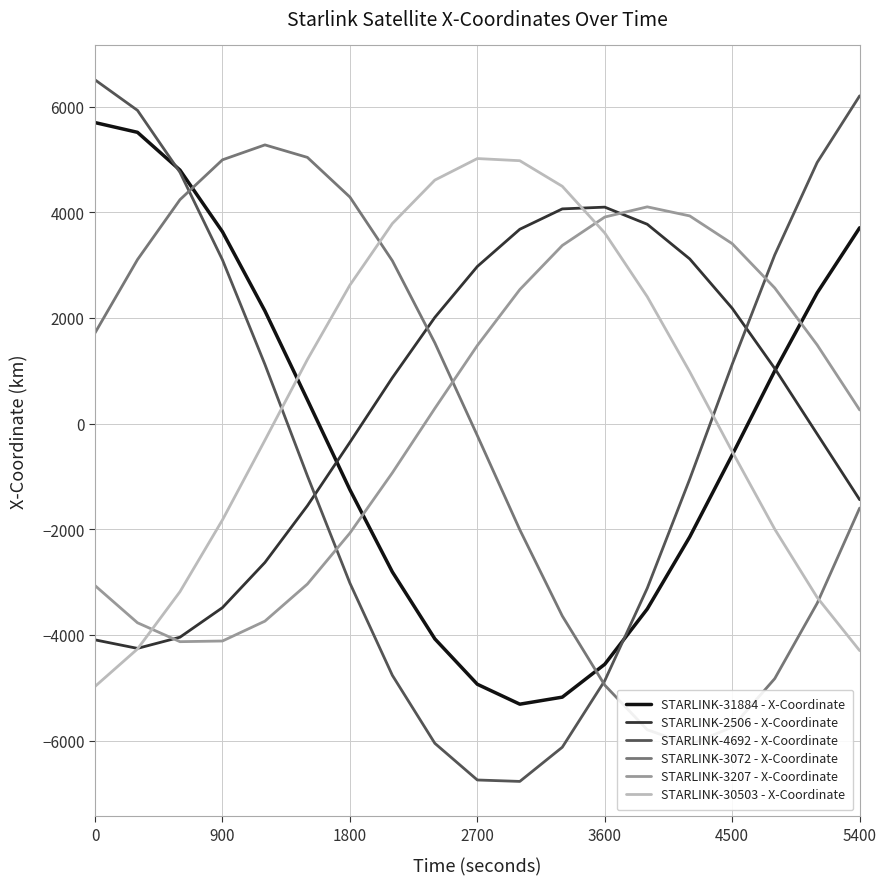

What value does the STARLINK-2506 - X-Coordinate series have at 900?

-3480.3